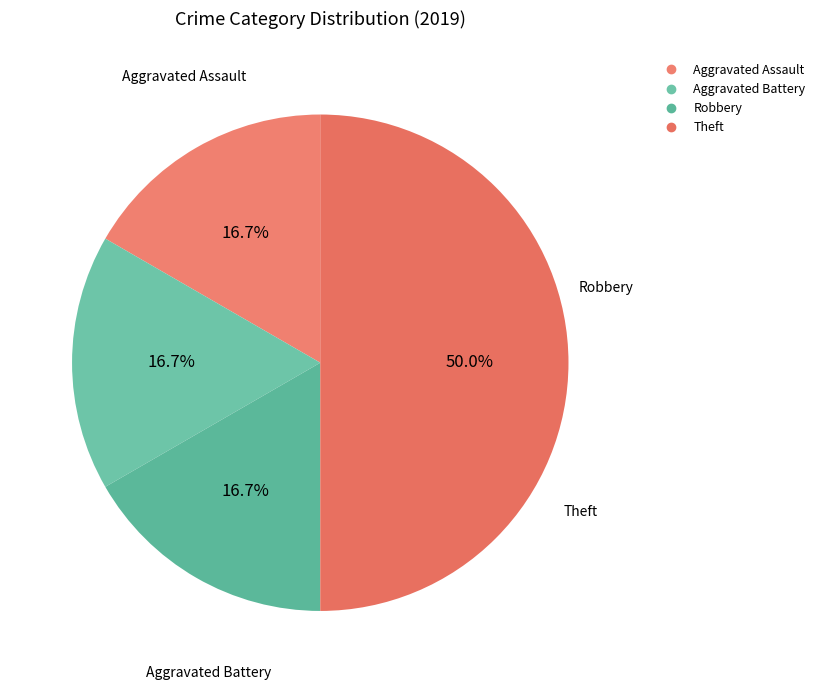

To the nearest percent, what percentage of the pie is Robbery?

17%